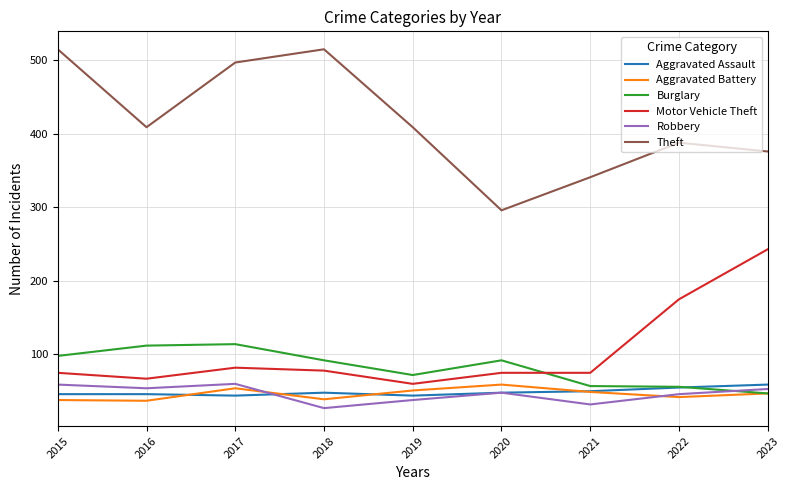

What value does the Burglary series have at 2021?

57